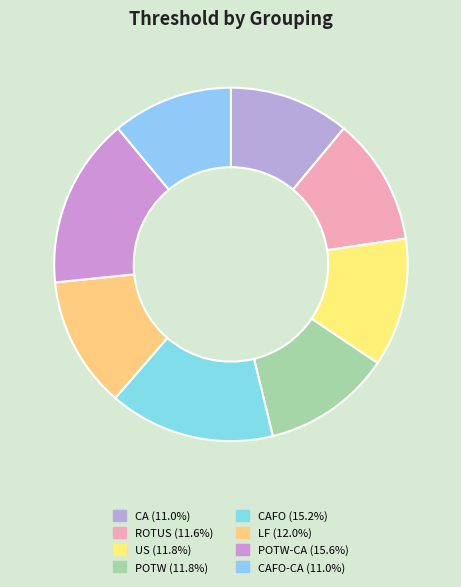

Which slice is the smallest?

CA